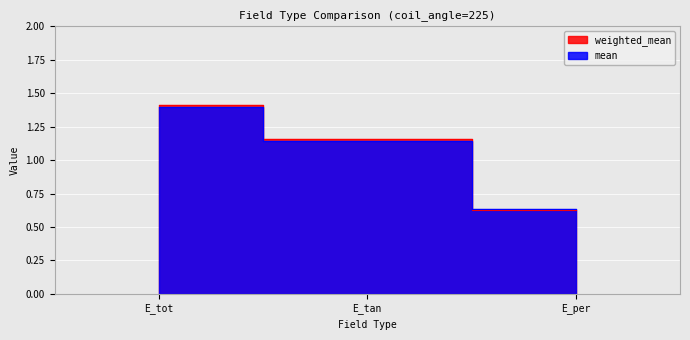

Which has a higher value, E_per or E_tan?

E_tan